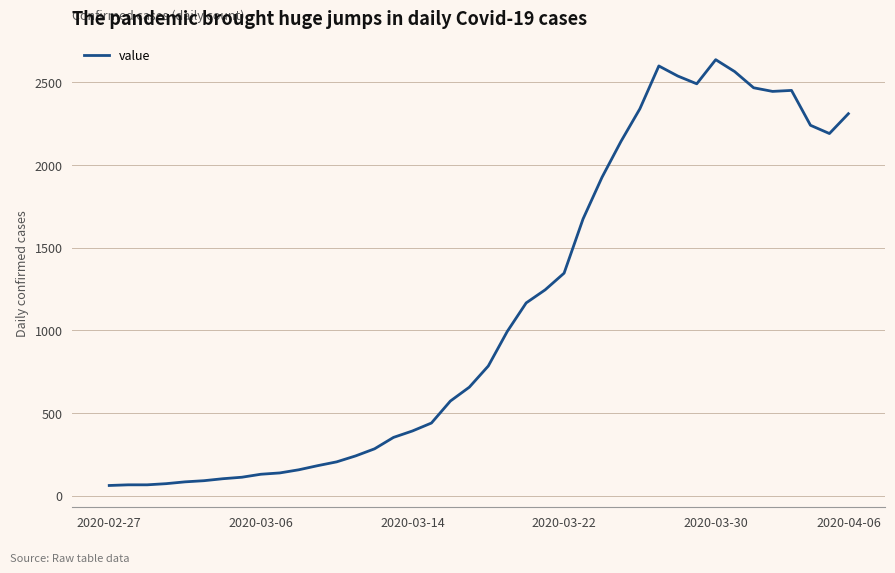

What is the difference between the maximum and minimum values?

2577